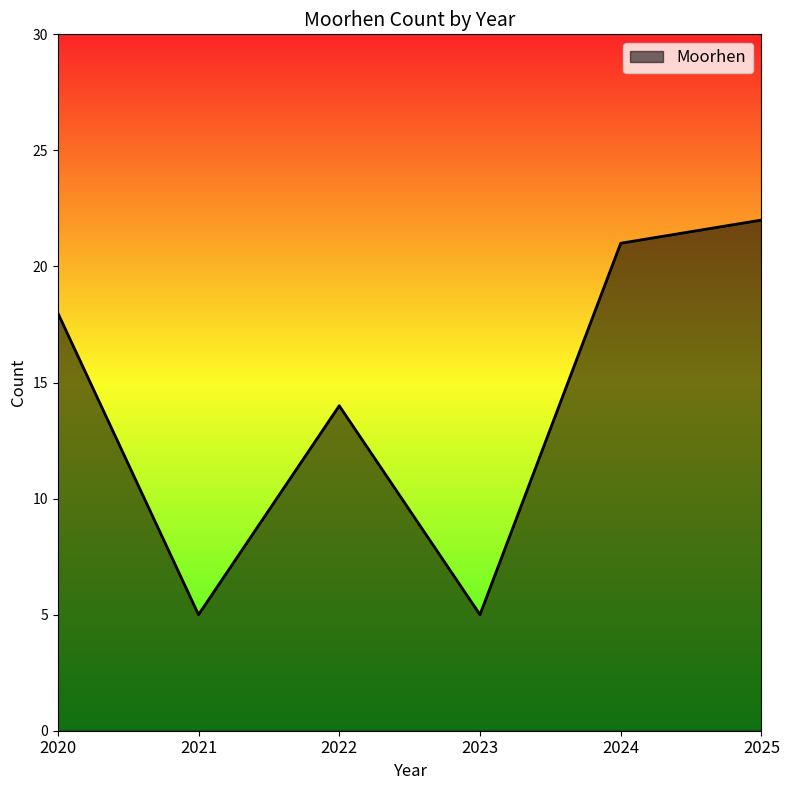

Reading left to right, transcribe all the data shown in this chart.

18	5	14	5	21	22